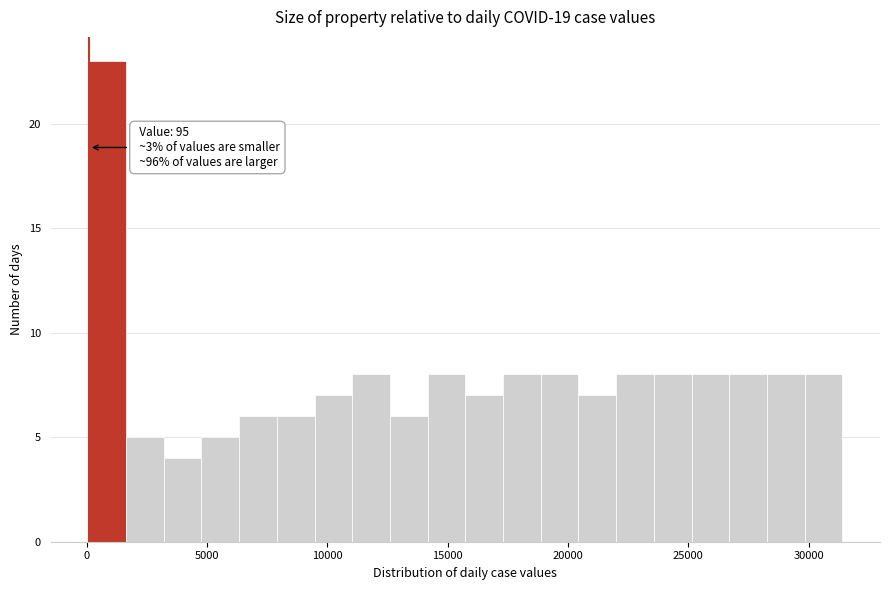

Read against the x-axis, roughly where is the centre of the tallest bar?

1000